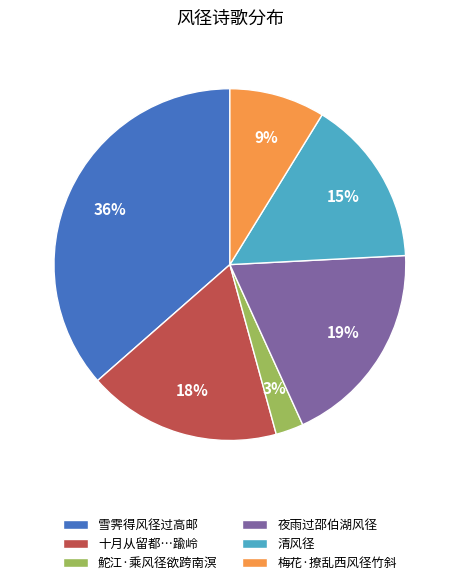

Count the number of slices in the pie.

6